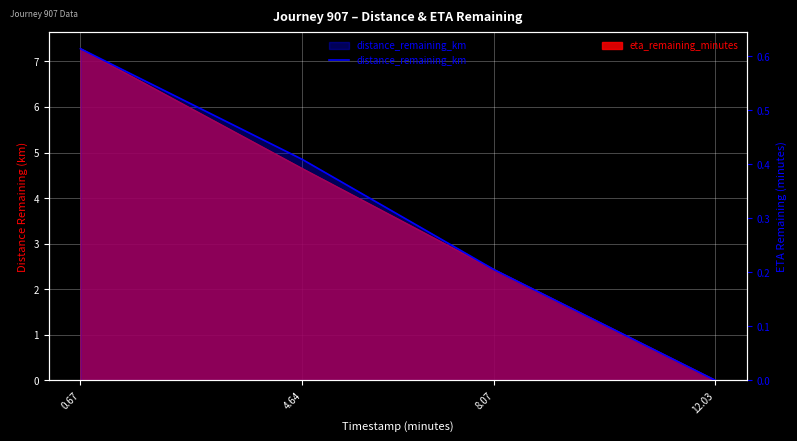

The value at 12.03 is 0.4. True or false?

False